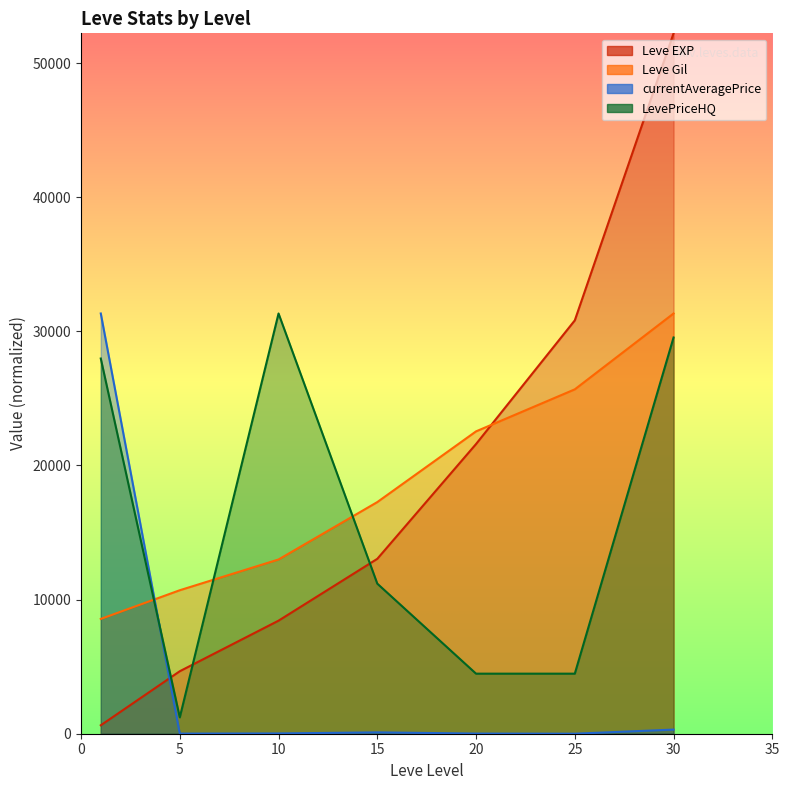

How many categories are shown in the chart?

7